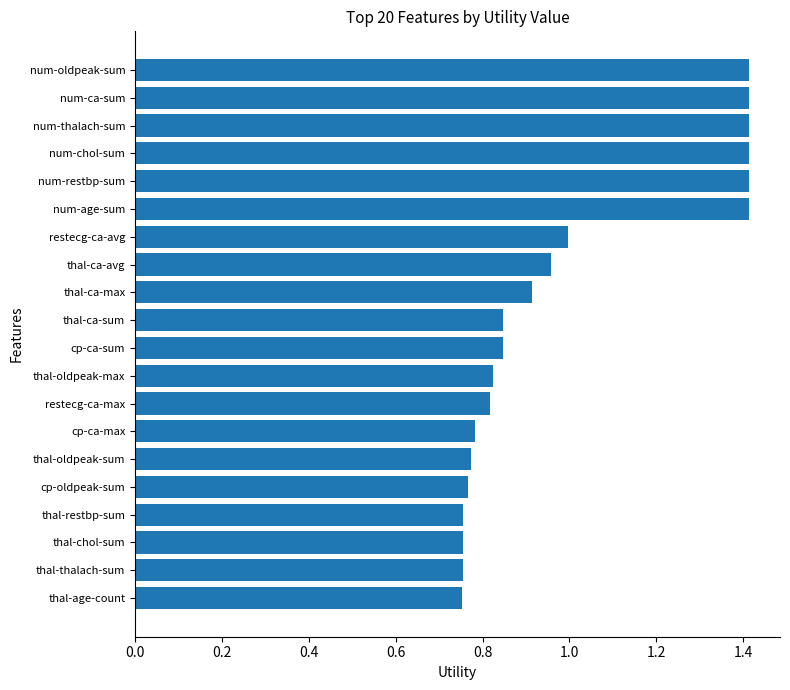

Which has a higher value, cp-ca-sum or num-ca-sum?

num-ca-sum